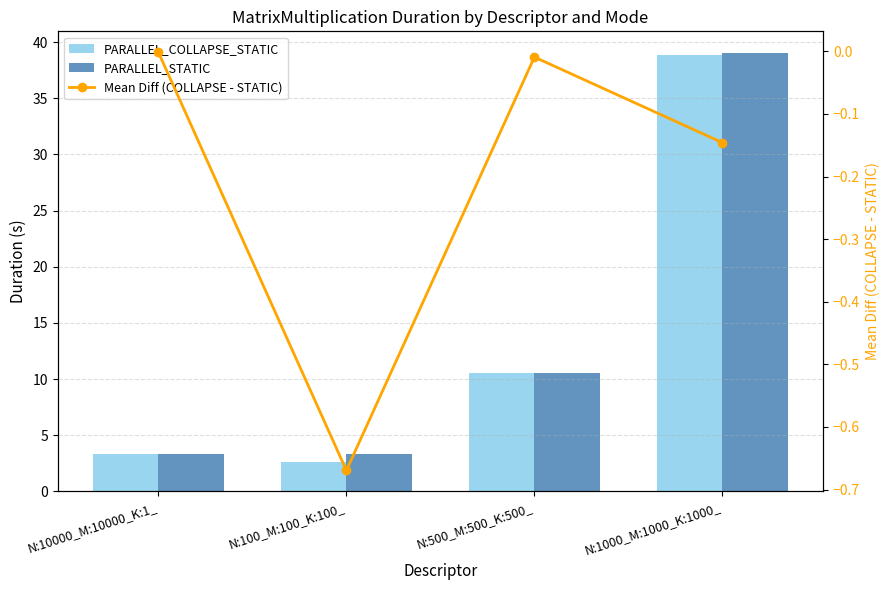

Reading left to right, extract all data points from this chart.

PARALLEL_COLLAPSE_STATIC: 3.3	2.7	10.5	38.9
PARALLEL_STATIC: 3.3	3.3	10.6	39.0
Mean Diff (COLLAPSE - STATIC): -0.0	-0.7	-0.0	-0.1